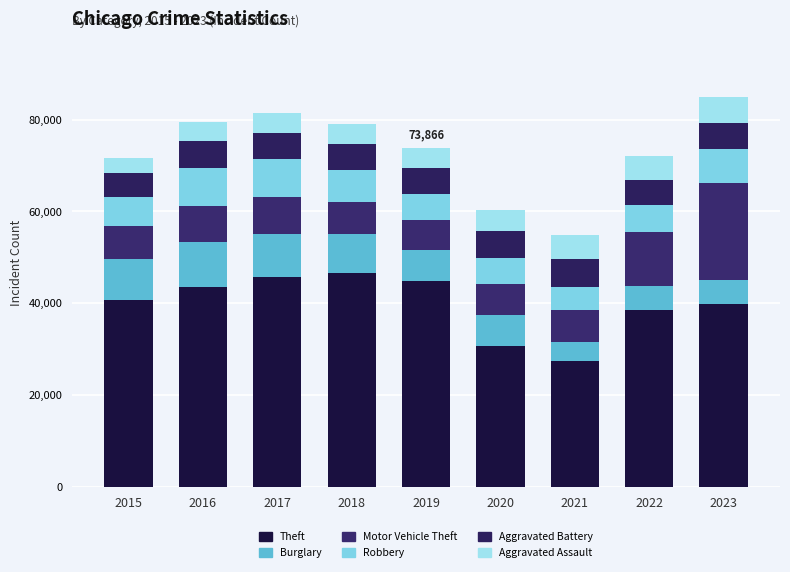

Does the chart contain stacked bars?

Yes